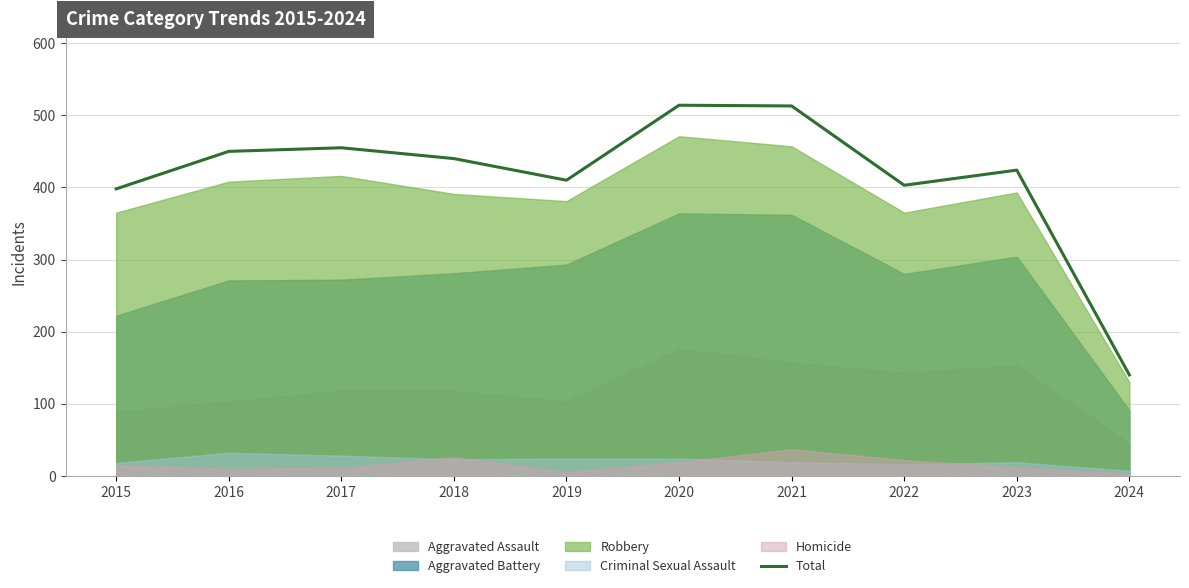

Does the chart display data point markers on the line(s)?

No